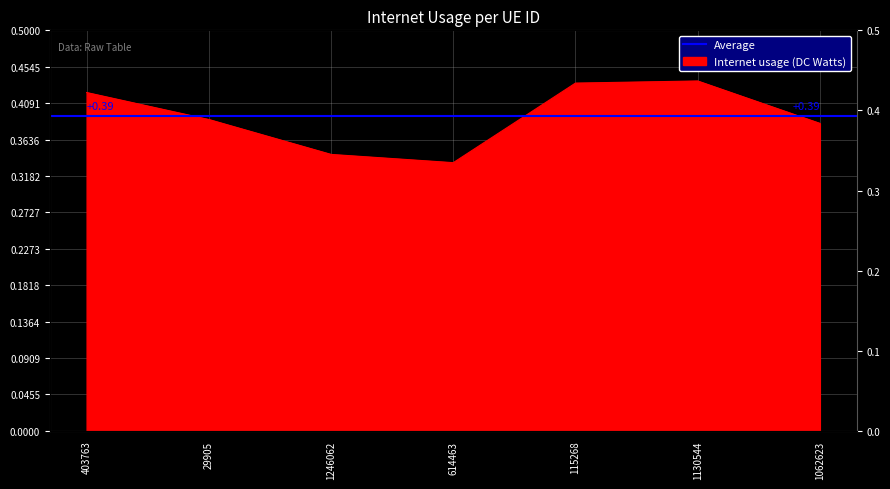

The value at 1062623 is 0.1. True or false?

False